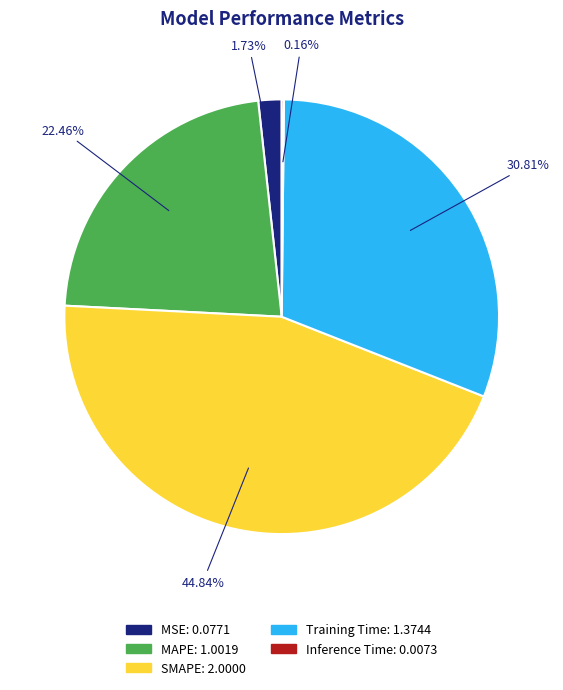

Do Training Time and MAPE together represent more than half of the pie?

Yes